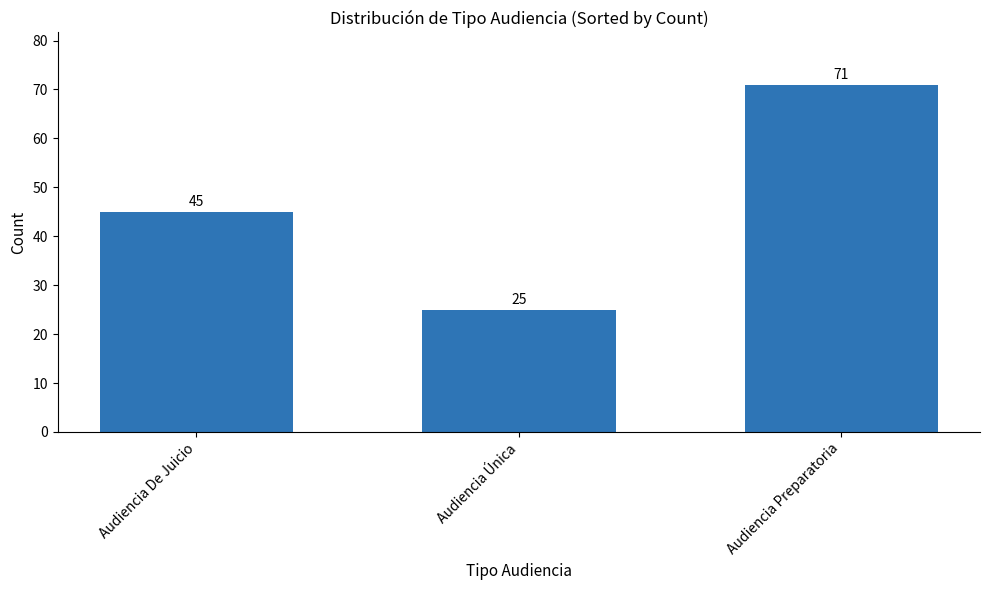

What is the difference between the values at Audiencia Preparatoria and Audiencia De Juicio?

26